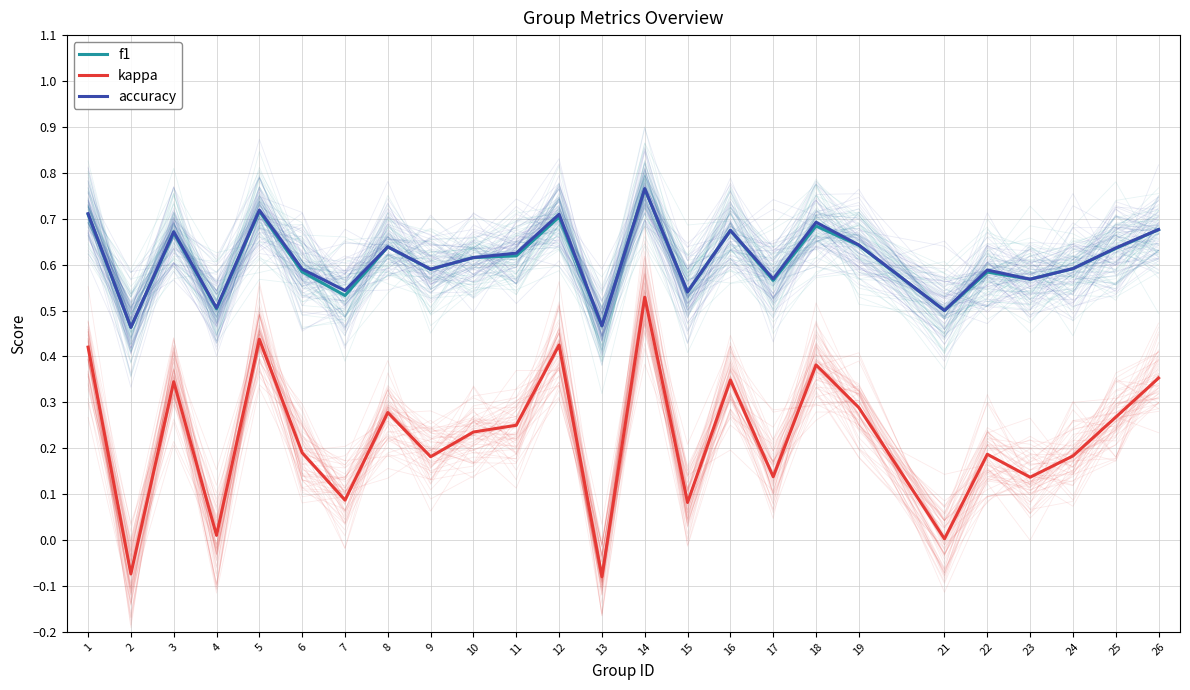

What is the sum of all f1 values?

15.2